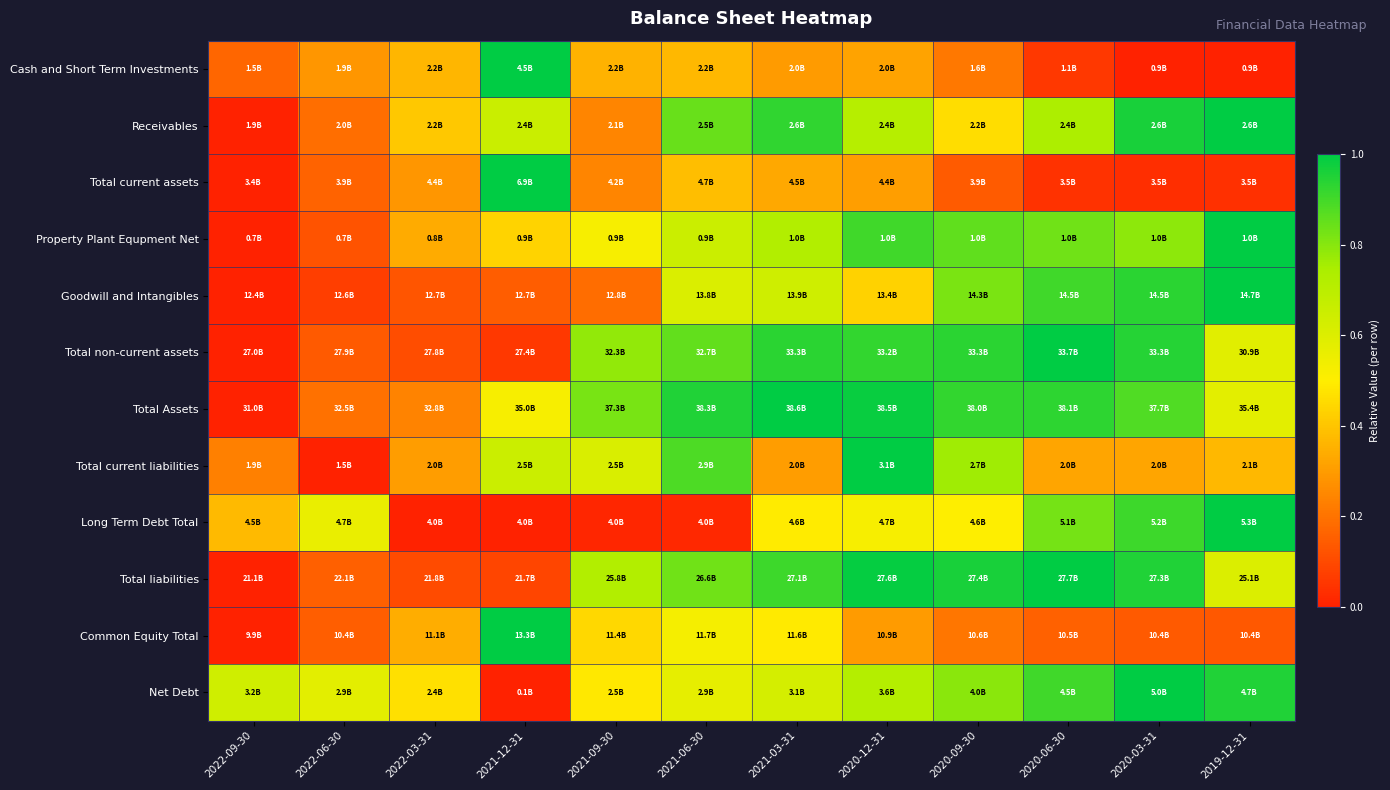

What is the maximum value shown in the chart?

1.0